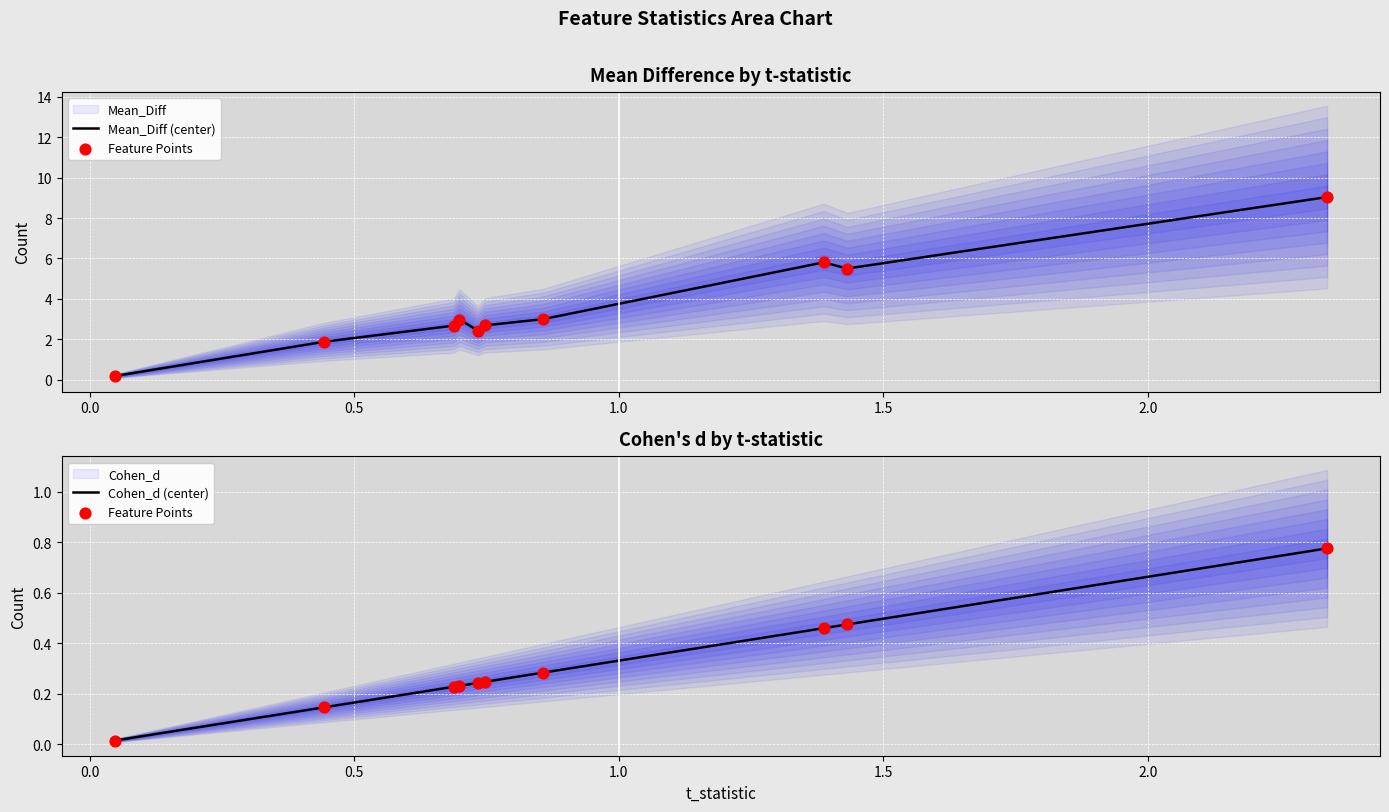

Which series reaches the maximum Y coordinate?

Mean_Diff (center)